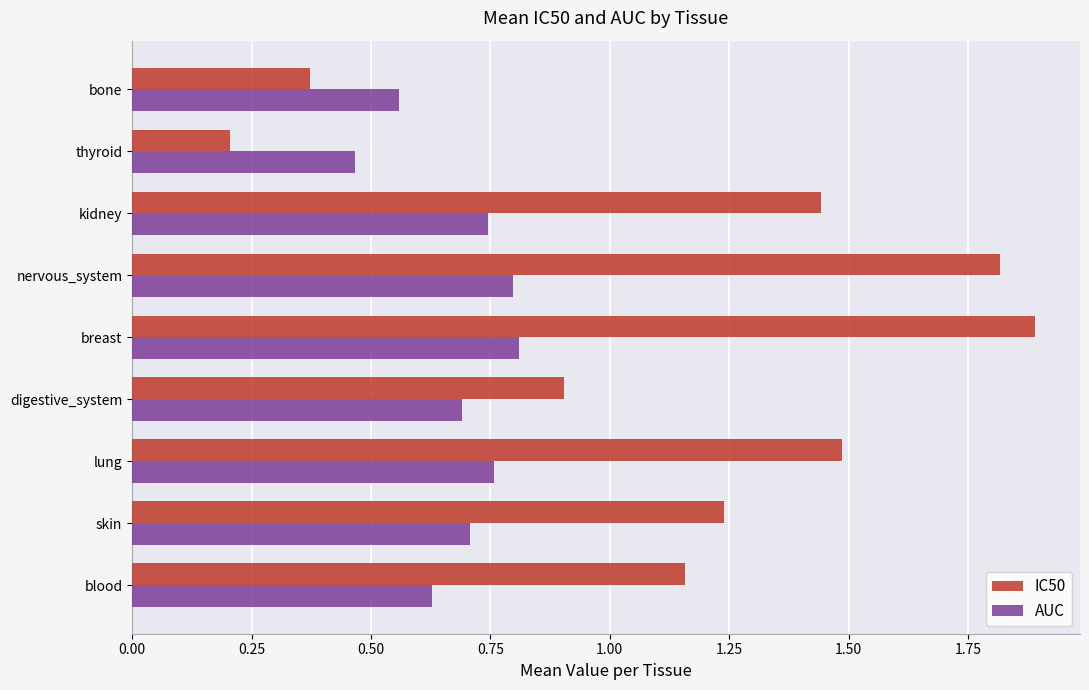

Rank the series at digestive_system from highest to lowest value.

IC50, AUC